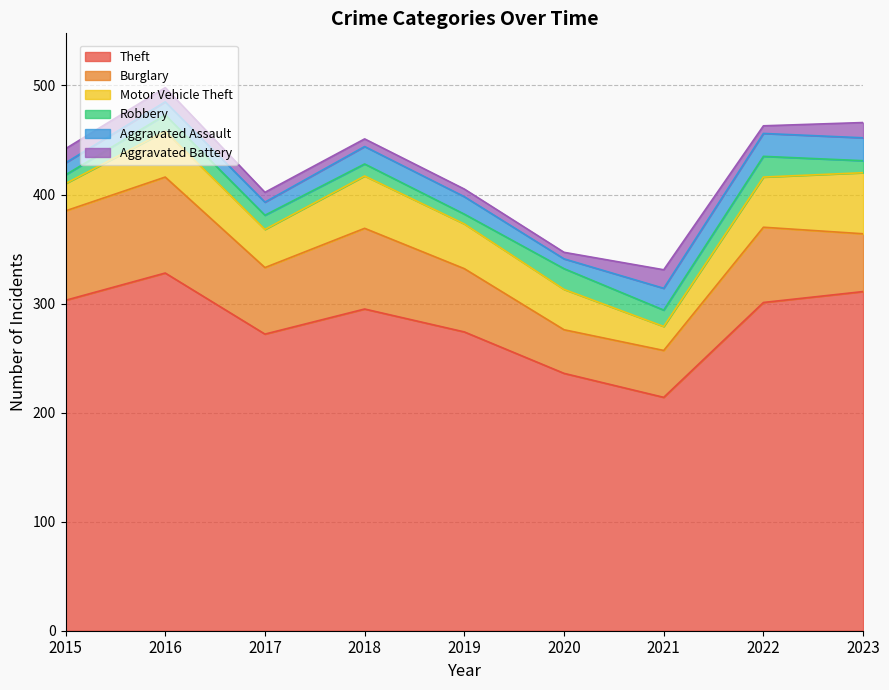

True or false: Robbery has a value of 9 at 2019.

True